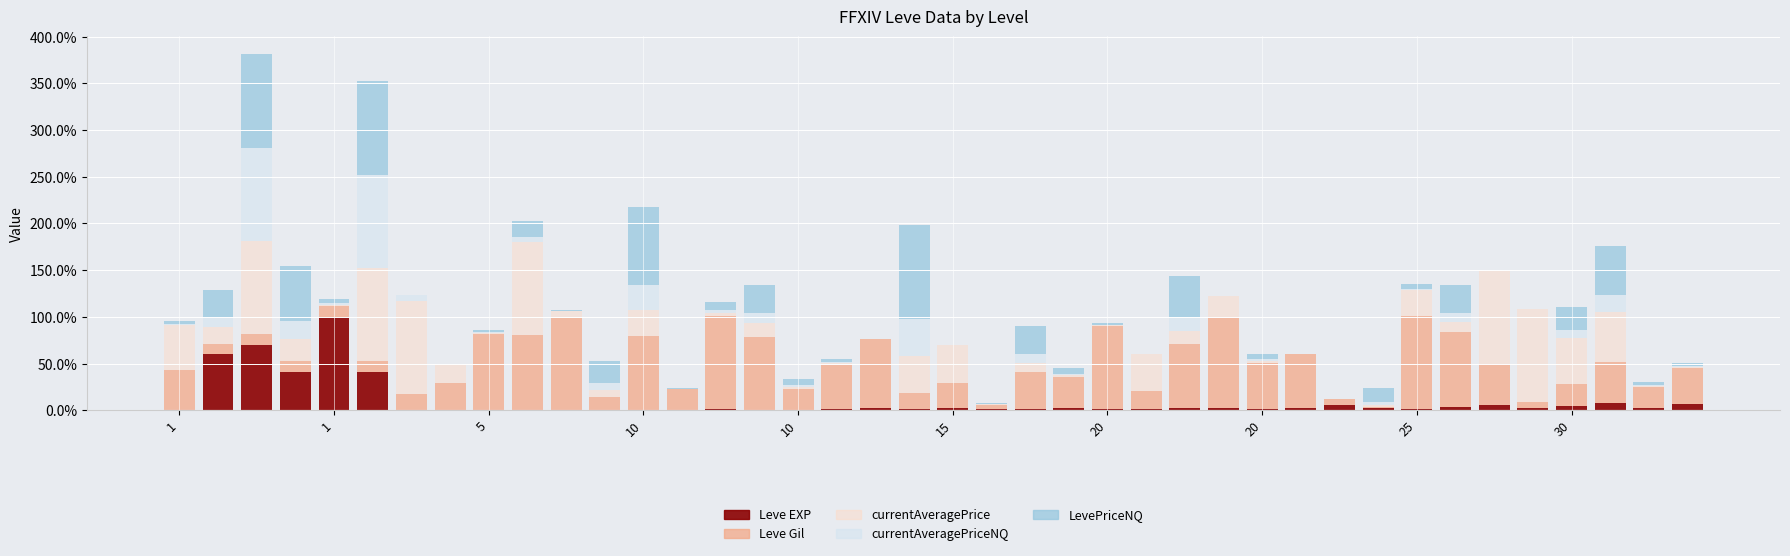

What is the sum of all Leve EXP values?

379.2